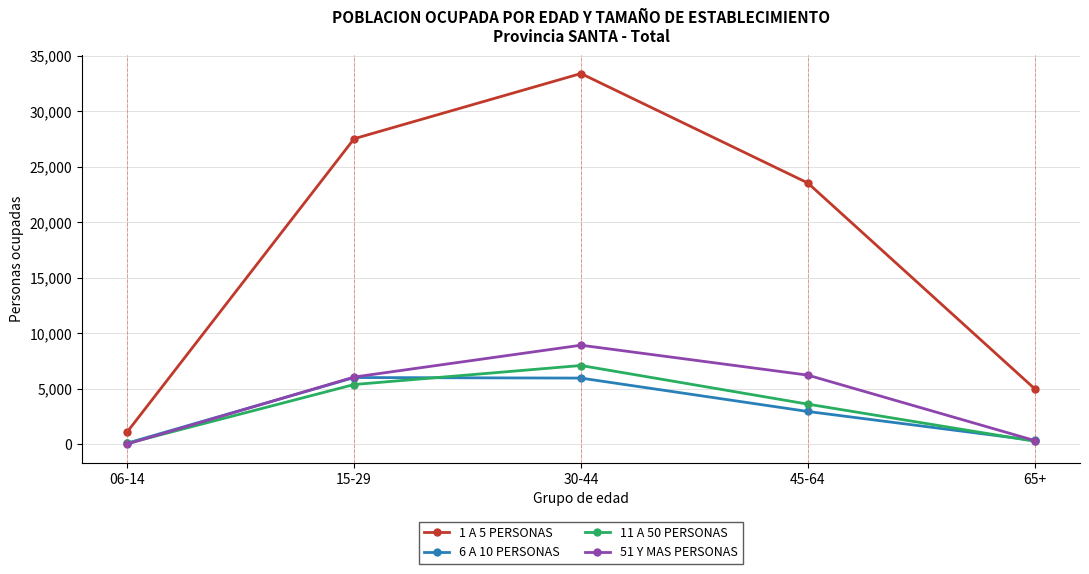

What is the difference between the second highest and minimum values in the 51 Y MAS PERSONAS series?

6203